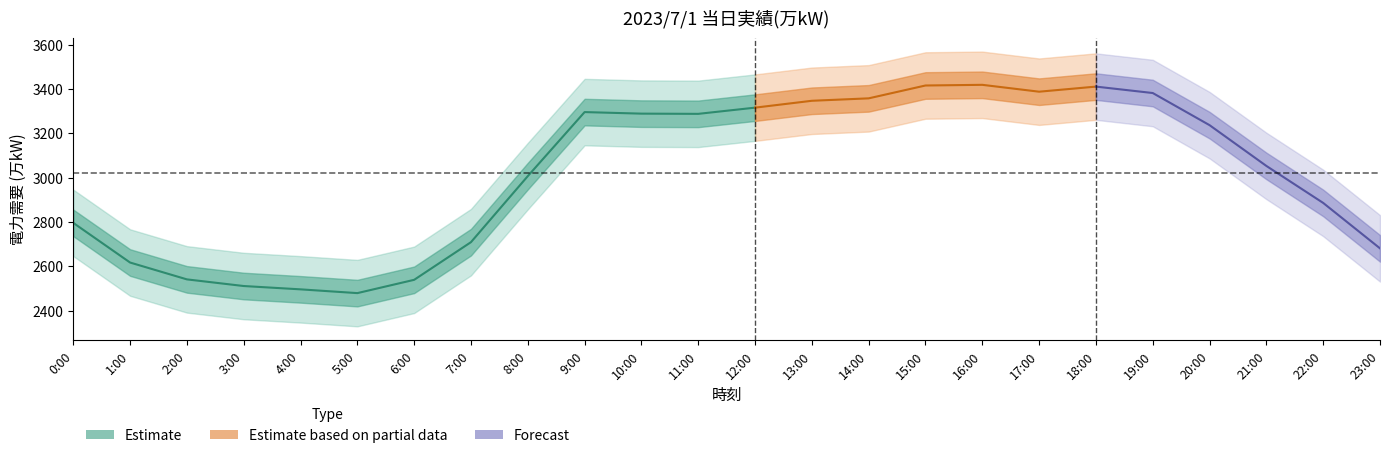

List the labels in order of value, largest first.

12:00, 9:00, 10:00, 11:00, 8:00, 0:00, 7:00, 1:00, 2:00, 6:00, 3:00, 4:00, 5:00